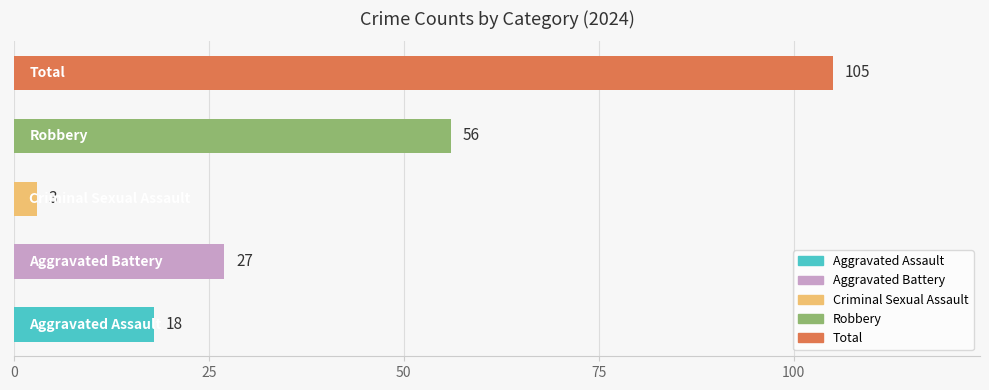

What is the smallest value displayed?

3